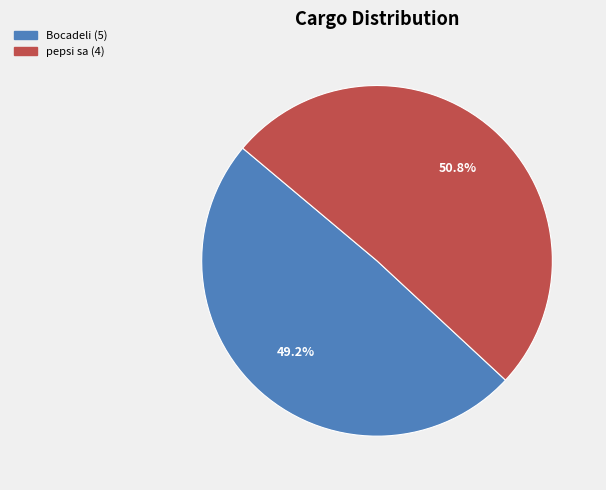

Between Bocadeli (5) and pepsi sa (4), which is larger?

pepsi sa (4)